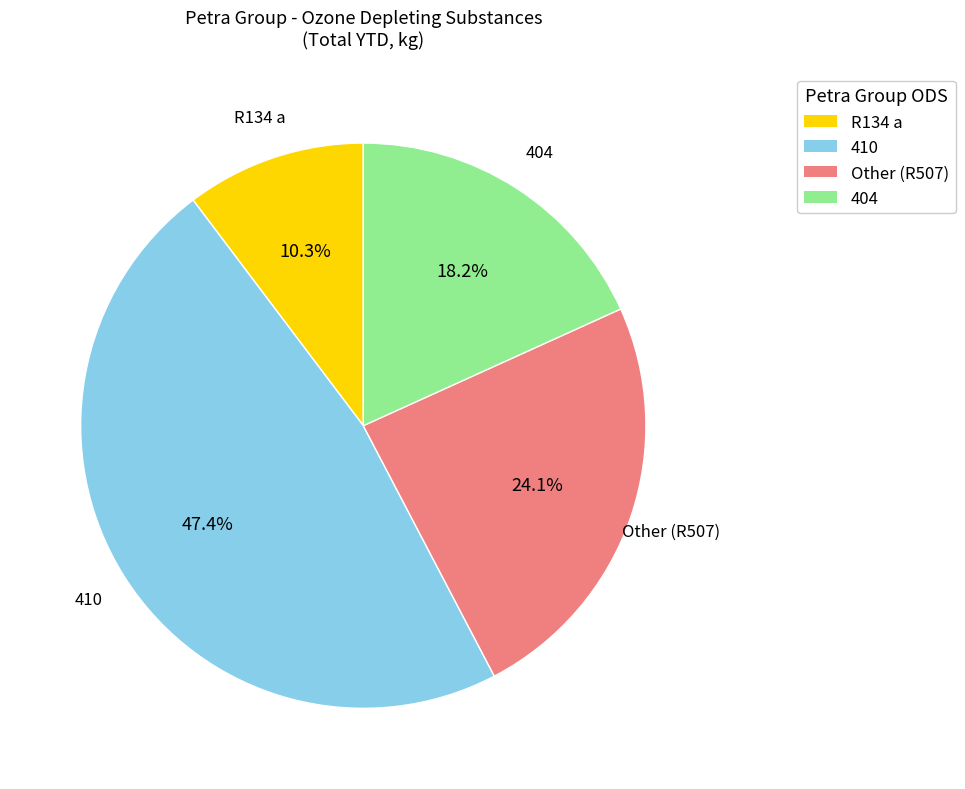

Is there a majority slice in this chart?

No